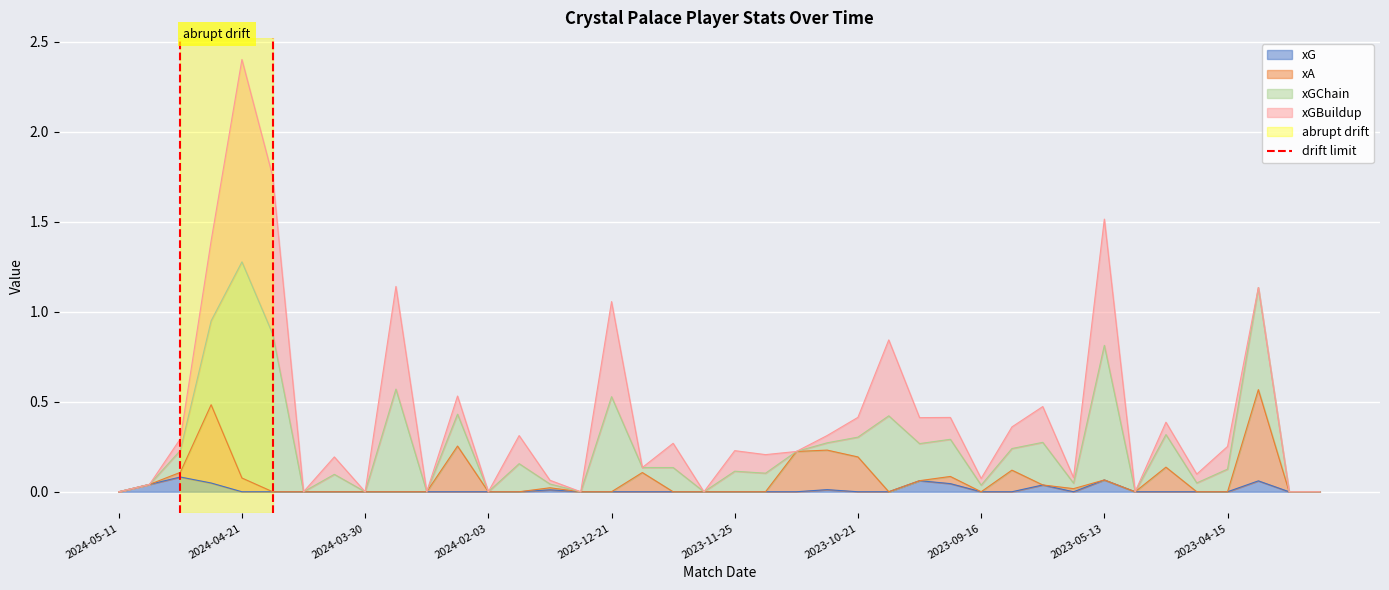

True or false: xG has a value of 0.0 at 2024-02-03.

True